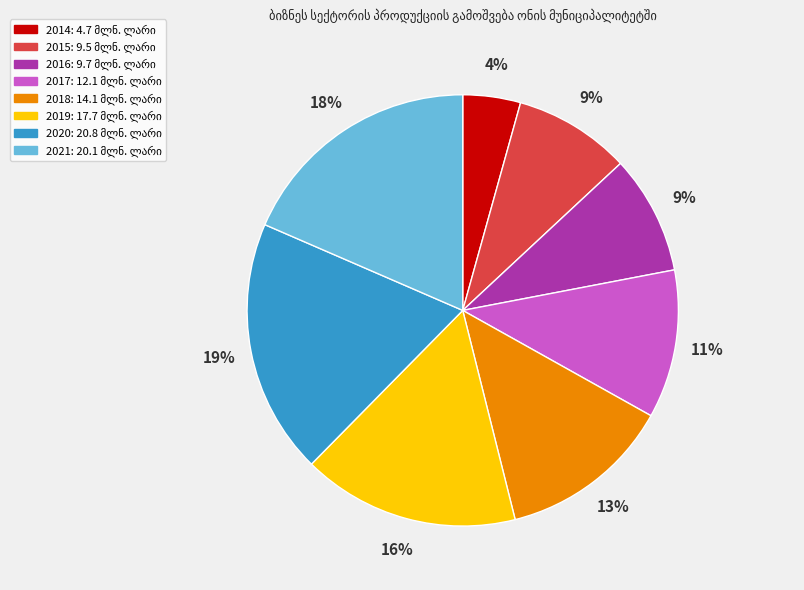

How many segments does this pie chart have?

8